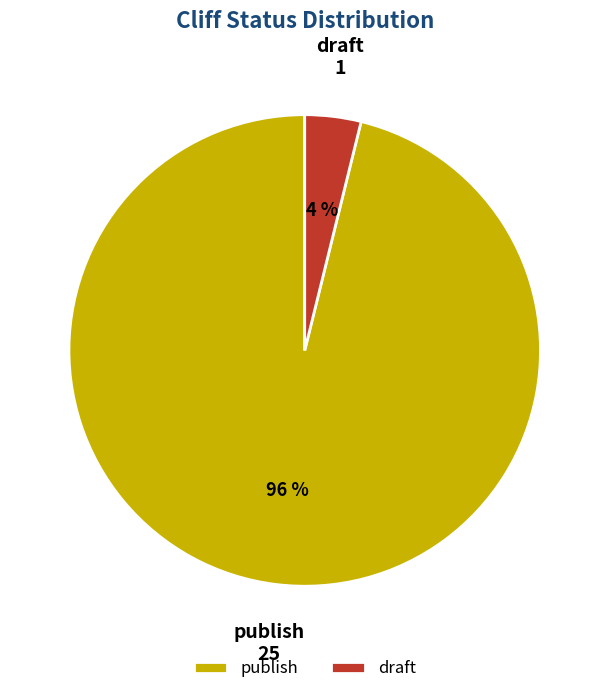

What percentage is the draft slice, to the nearest percent?

4%